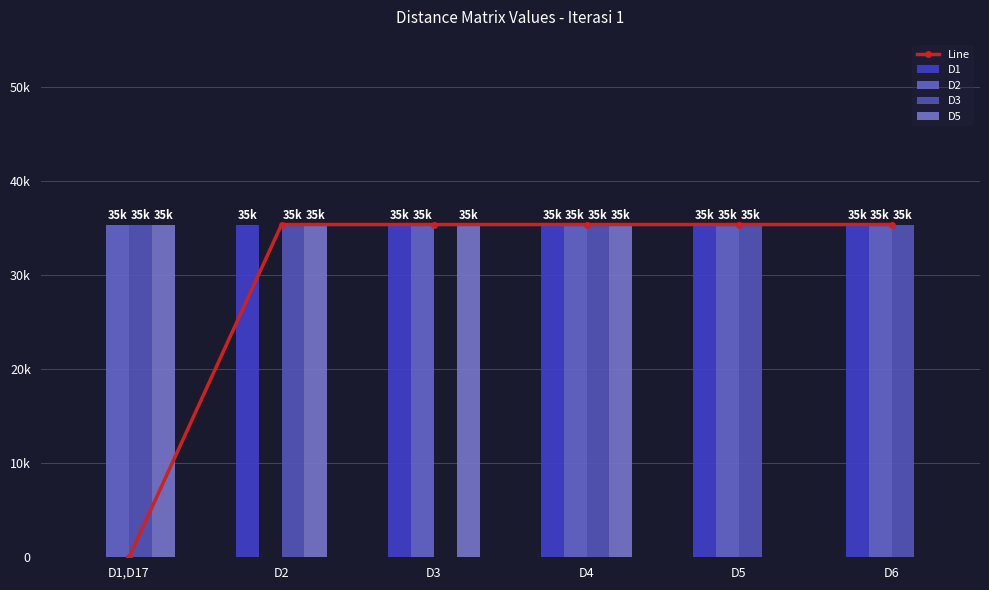

Reading left to right, list all the values displayed in this chart.

Line: 0.0	35355.3	35355.3	35355.3	35355.3	35355.3
D1: 0.0	35355.3	35355.3	35355.3	35355.3	35355.3
D2: 35355.3	0.0	35355.3	35355.3	35355.3	35355.3
D3: 35355.3	35355.3	0.0	35355.3	35355.3	35355.3
D5: 35355.3	35355.3	35355.3	35355.3	0.0	0.0